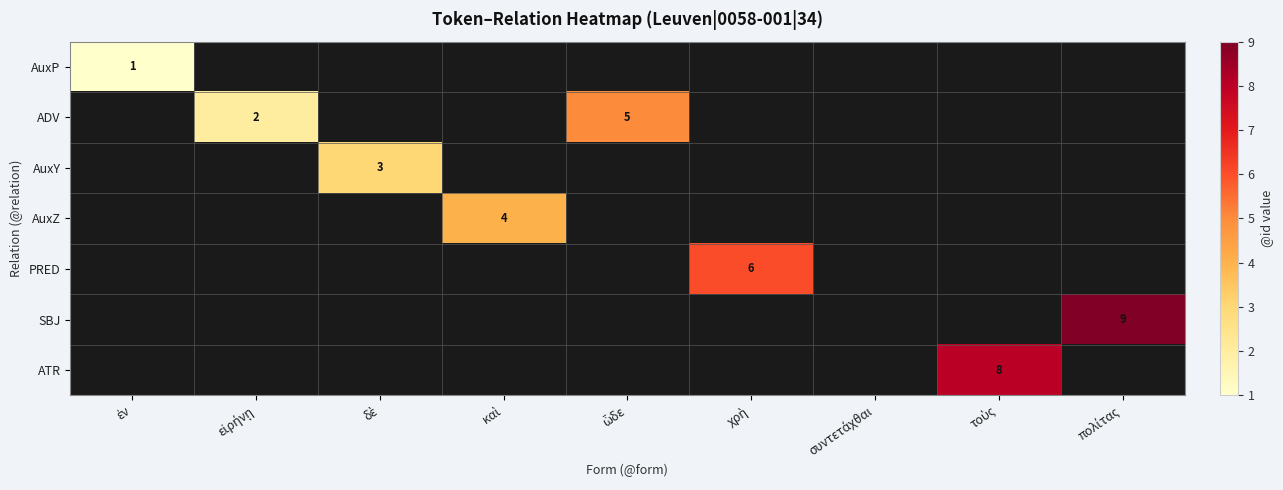

At how many categories does at least one series exceed 3?

5